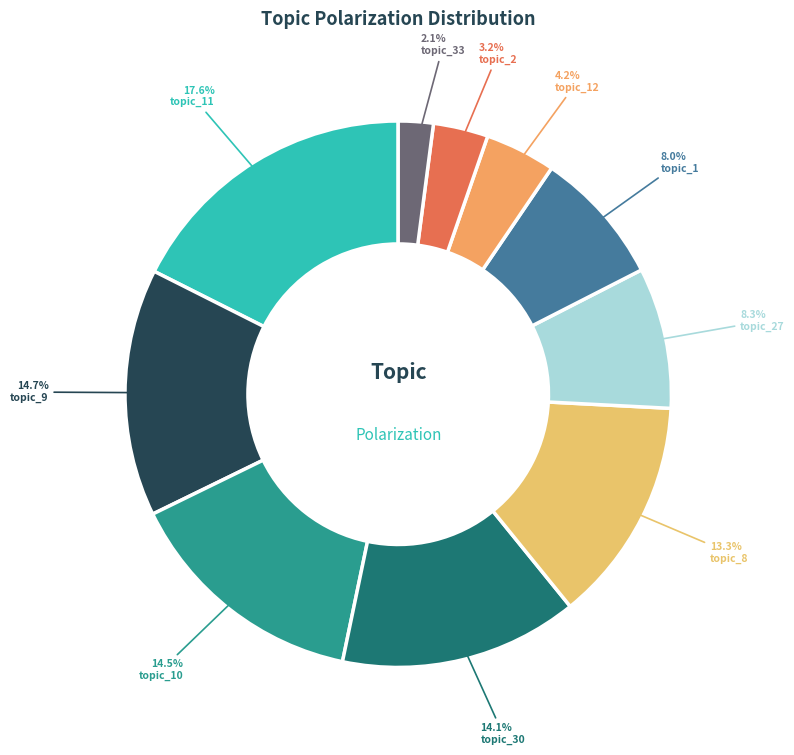

Is it true that topic_30 is 14% of the pie?

True